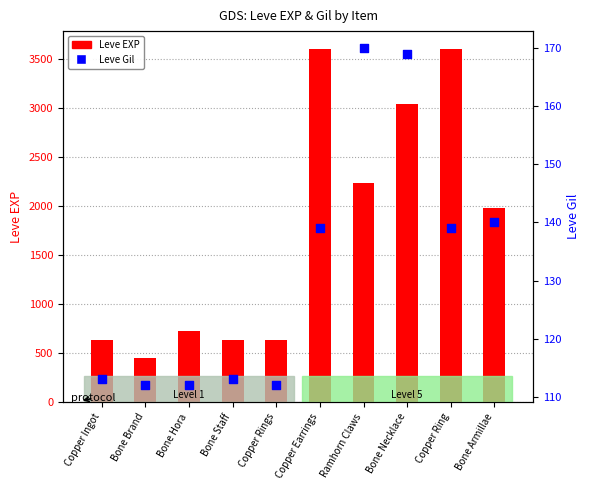

What is the change in value from Bone Necklace to Bone Armillae?

-29